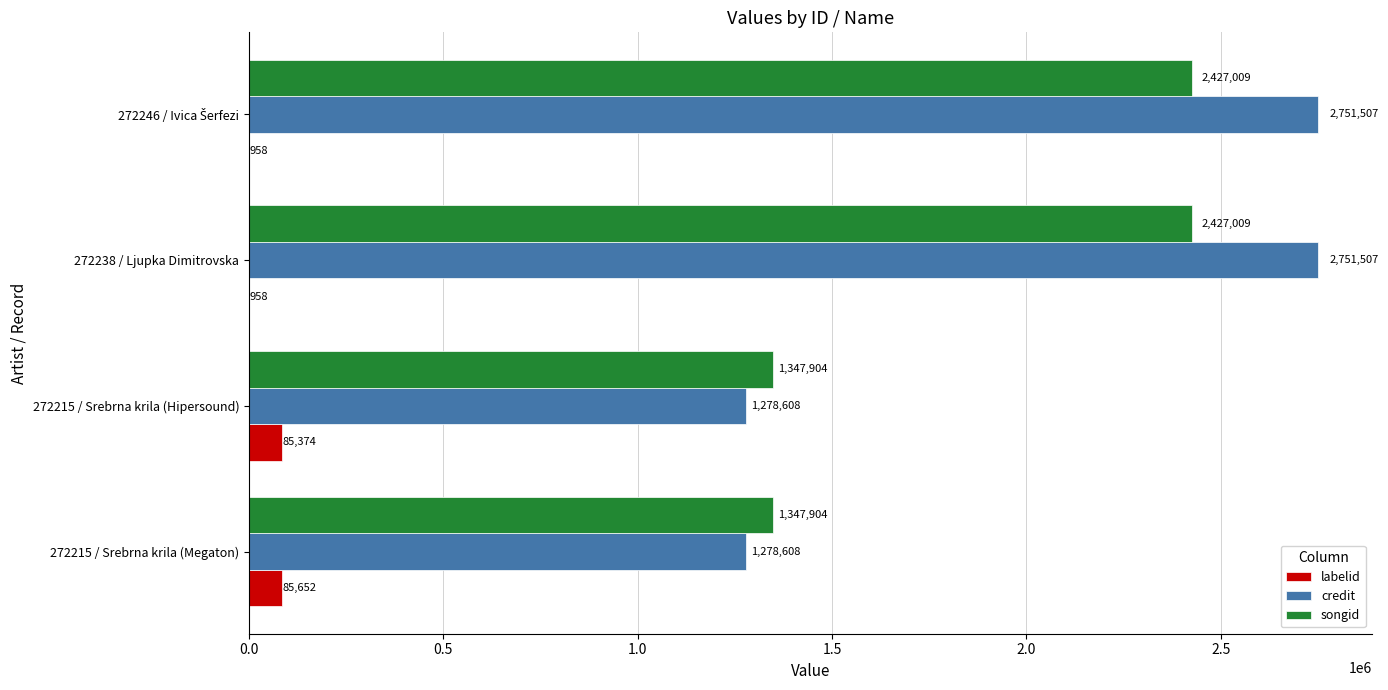

Count the number of categories in the chart.

4